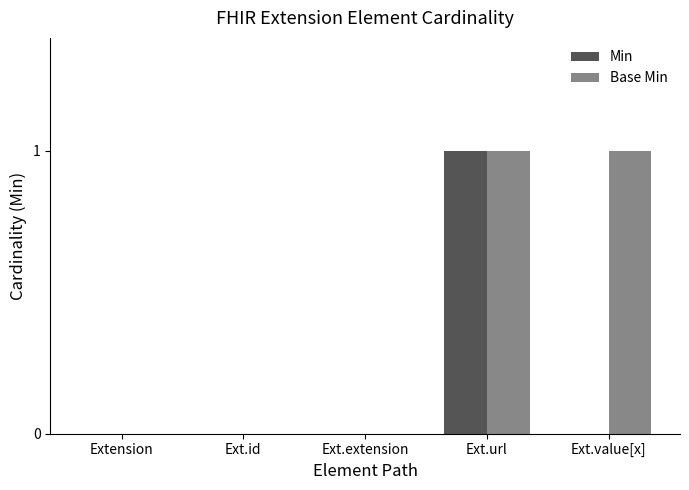

How many groups of bars are there?

5